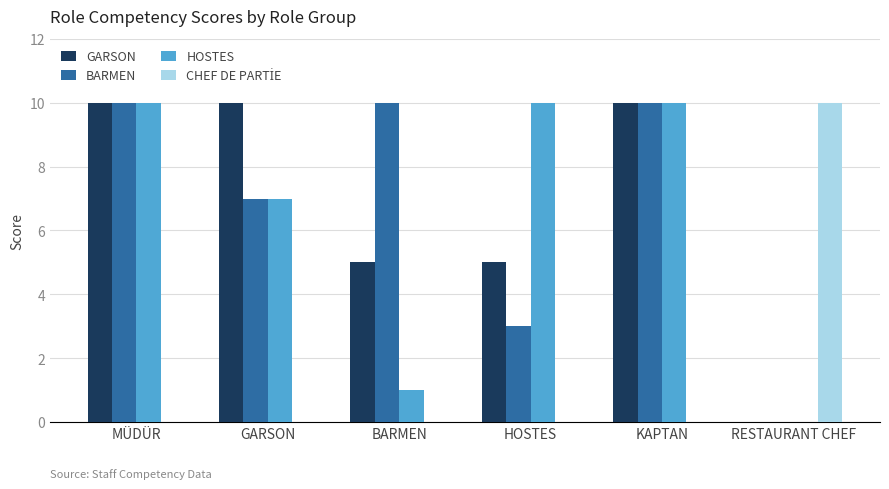

Between HOSTES and KAPTAN, which series saw the biggest shift?

BARMEN